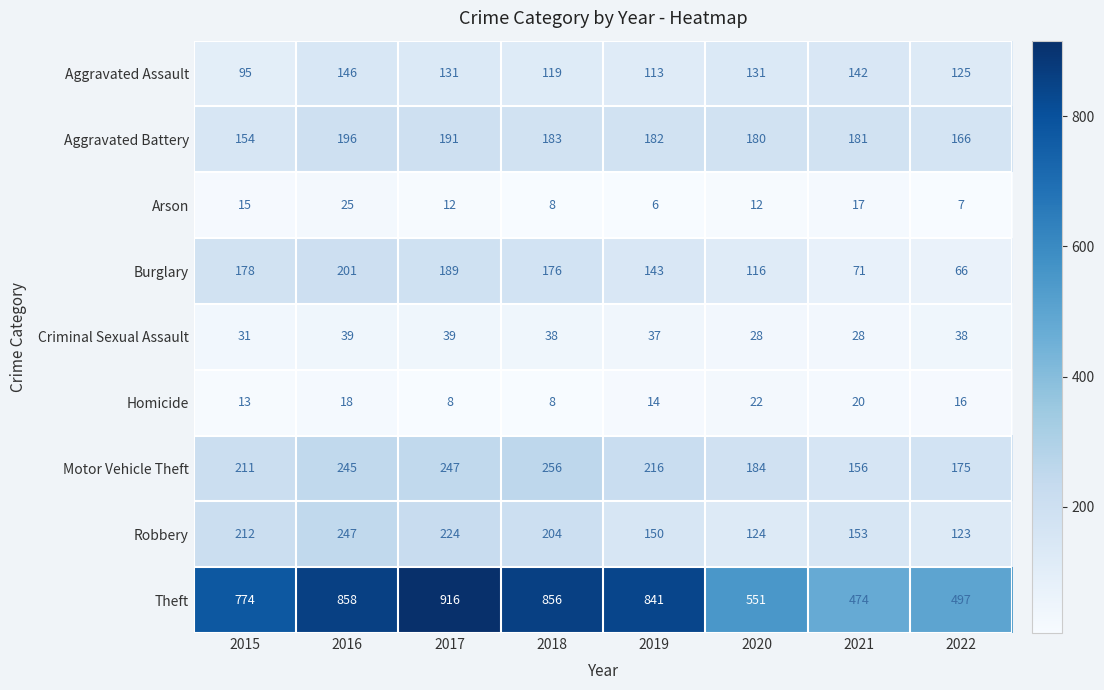

At which label does Robbery first exceed 204?

2015